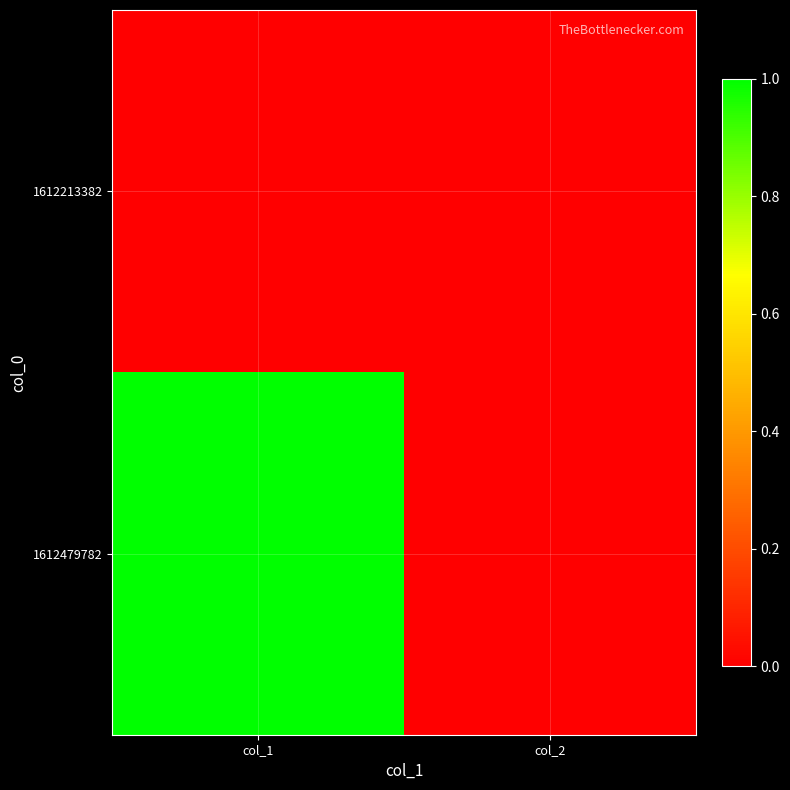

List the series in order of their peak value, lowest first.

1612213382, 1612479782